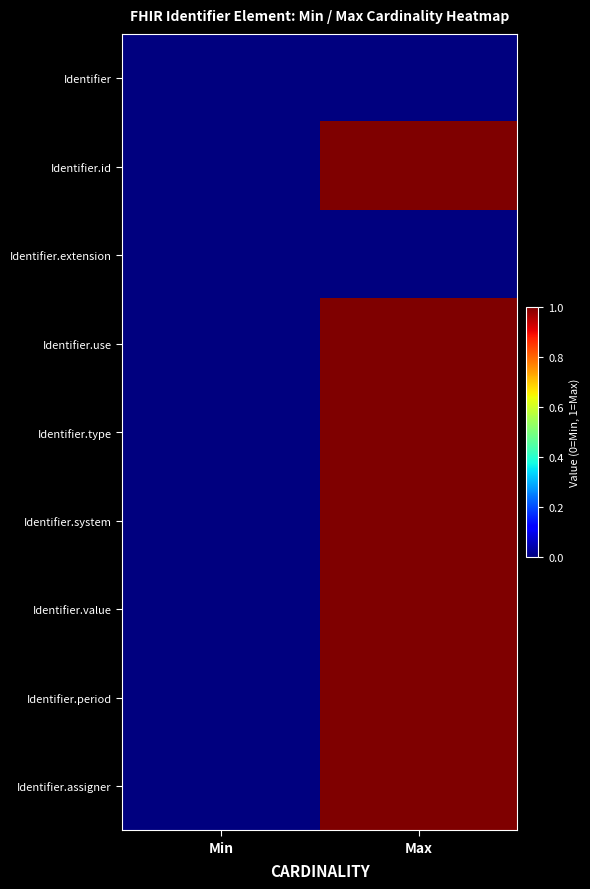

Which series changed the most between Min and Max?

Identifier.id